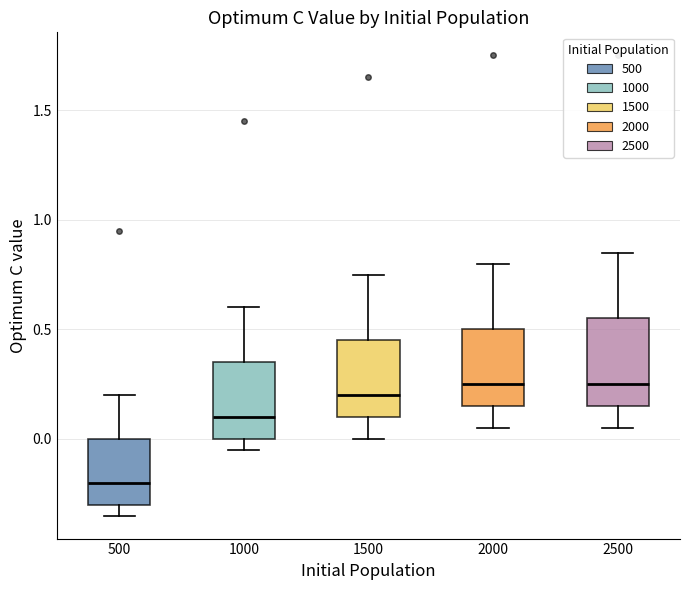

Which box is the tallest, from its lower edge to its upper edge?

2500